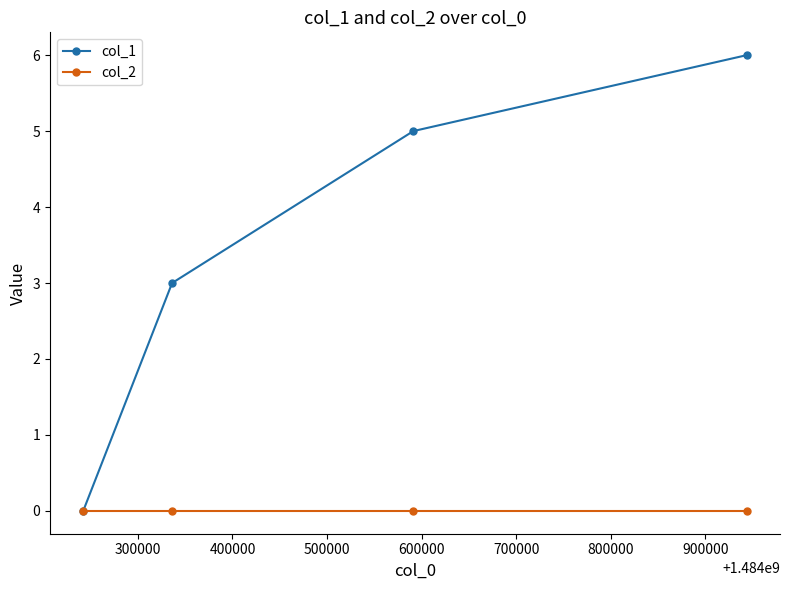

At how many categories does at least one series exceed 4?

2